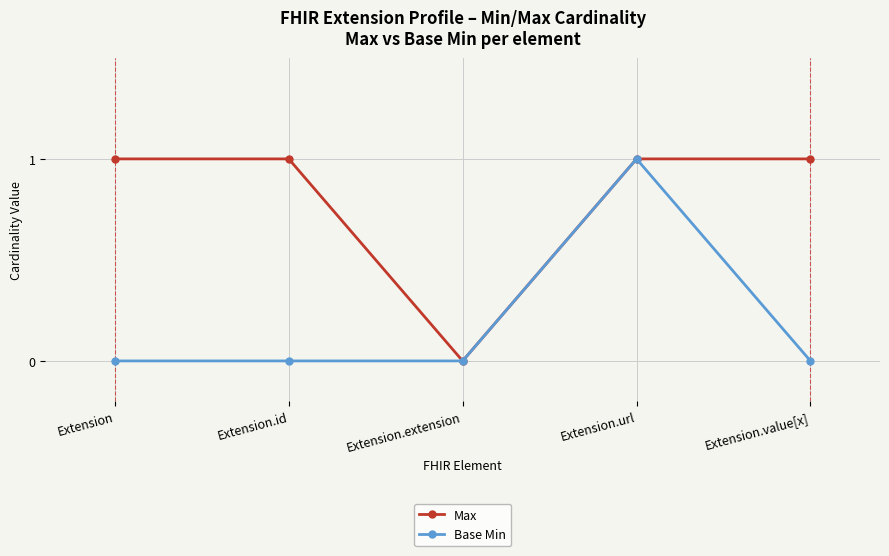

The Max series shows 1 at Extension.url. True or false?

True